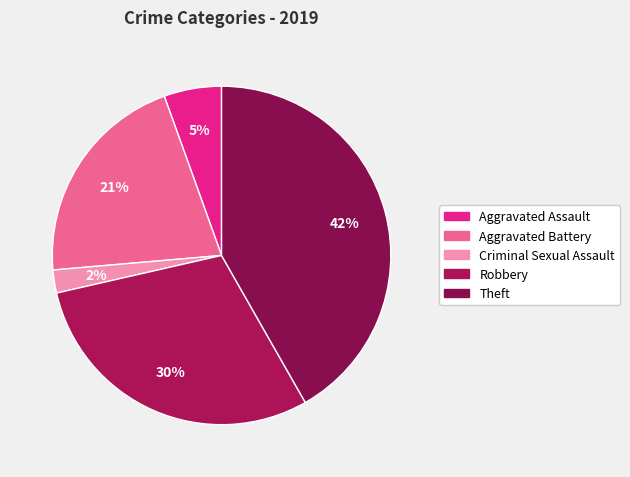

To the nearest percent, what portion does Theft represent?

42%